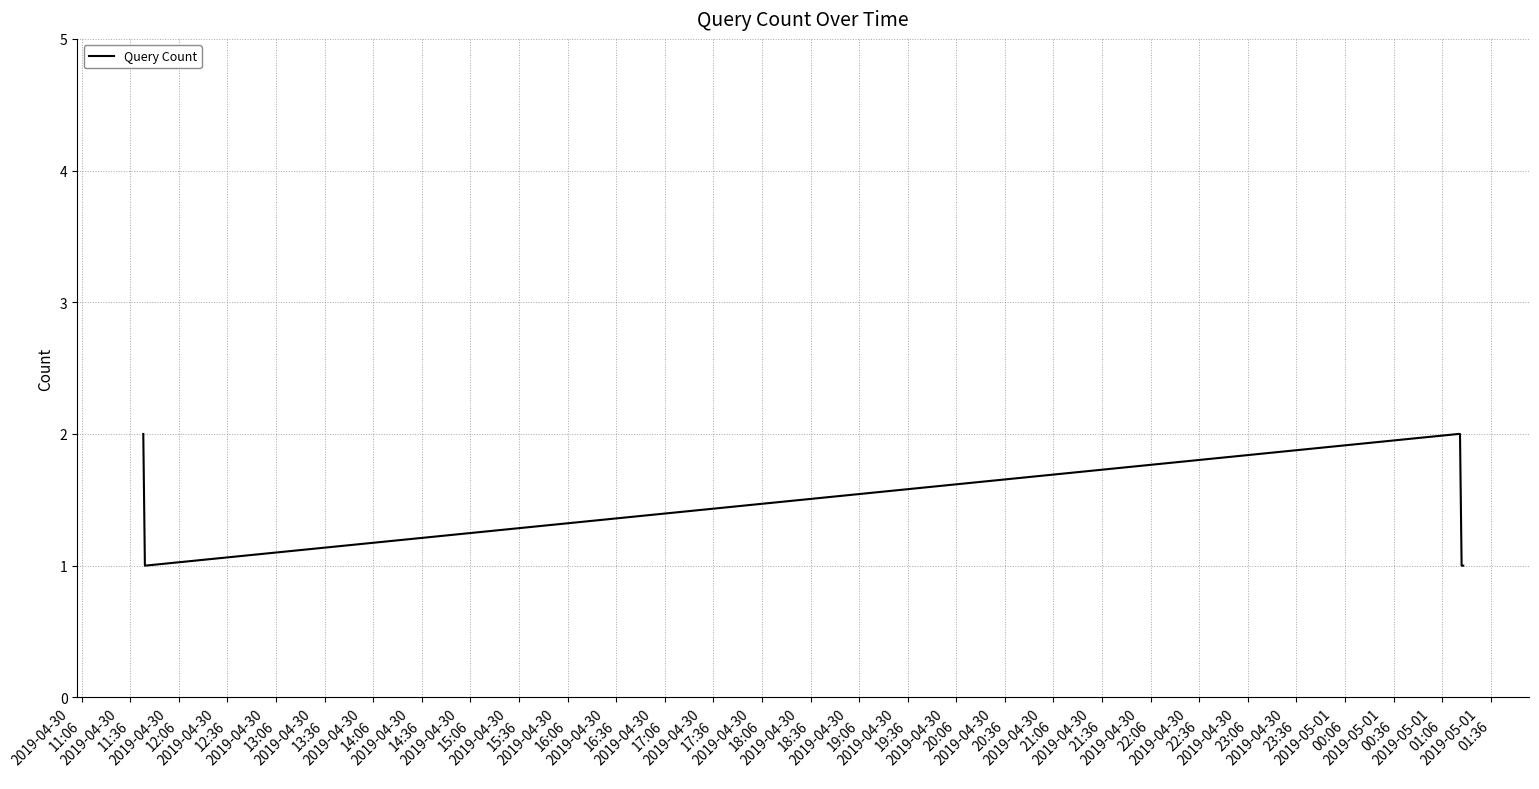

What is the sum of all values?

9